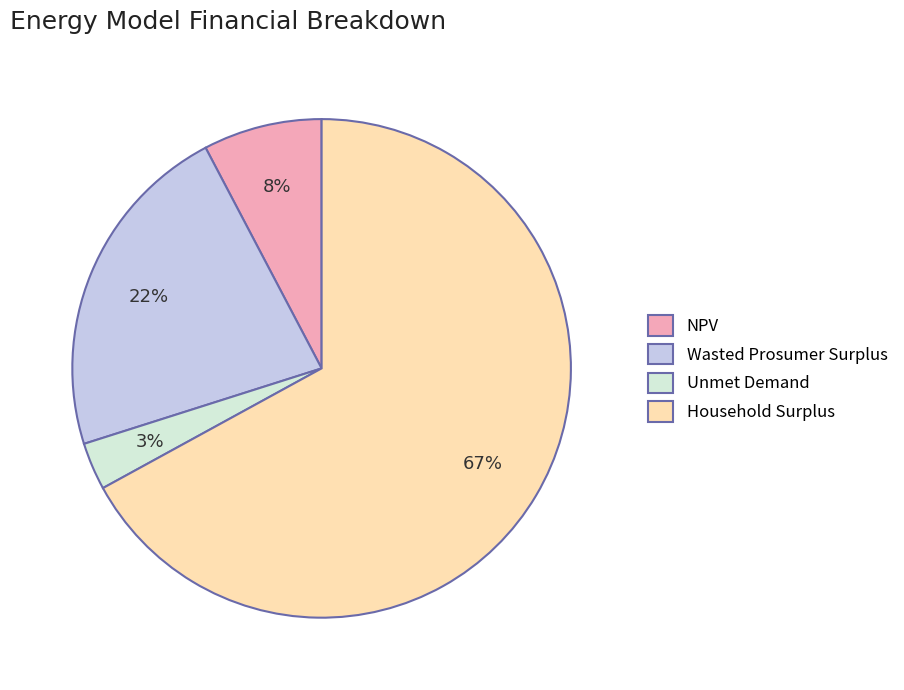

To the nearest percent, what portion does Unmet Demand represent?

3%